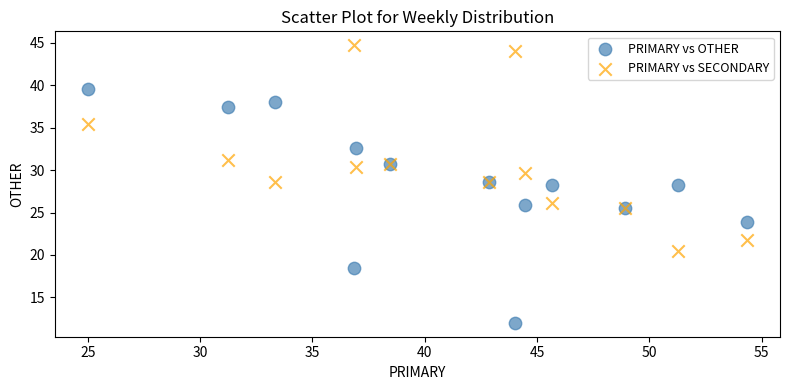

Which series has the widest spread of Y values?

PRIMARY vs OTHER